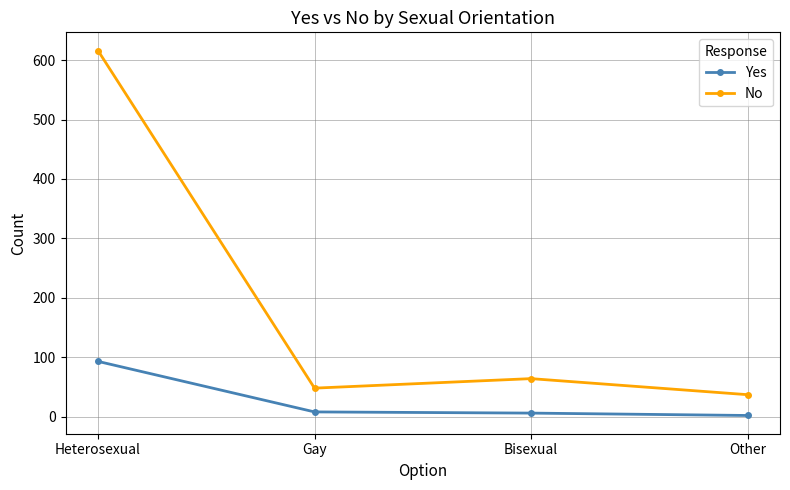

What is the difference between the maximum and minimum values in the Yes series?

91